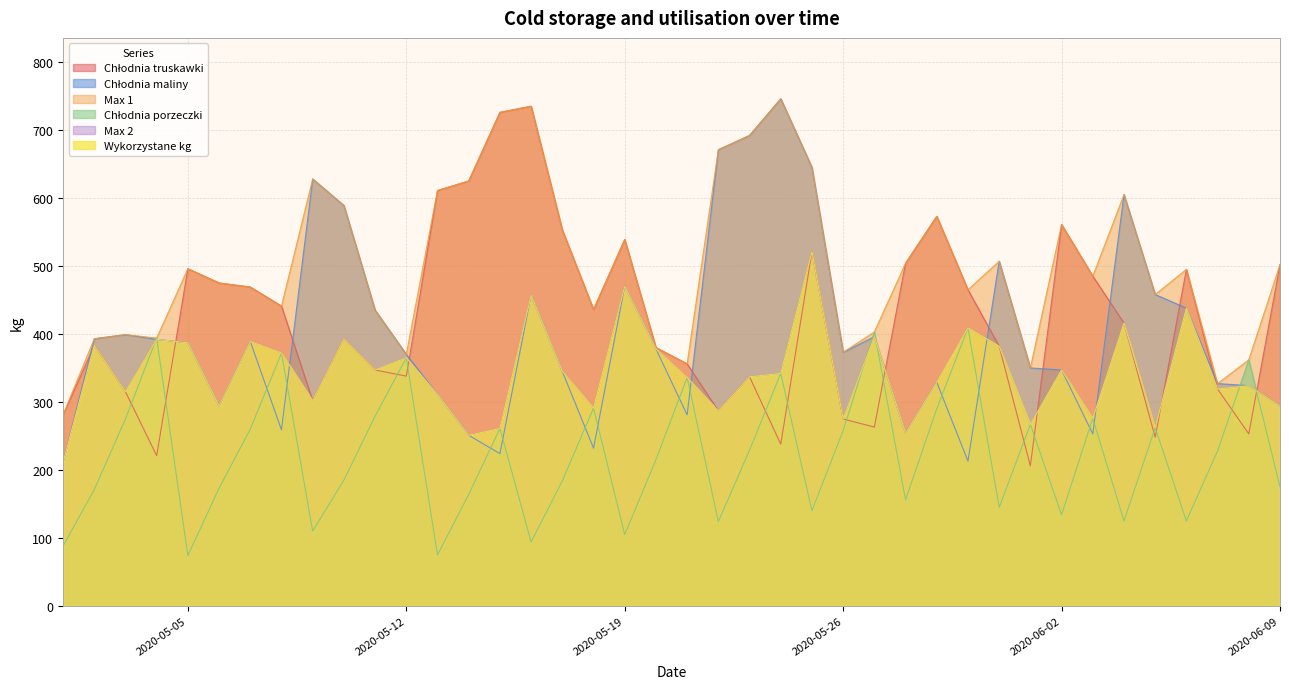

How many times do Chłodnia porzeczki and Chłodnia maliny cross each other?

18